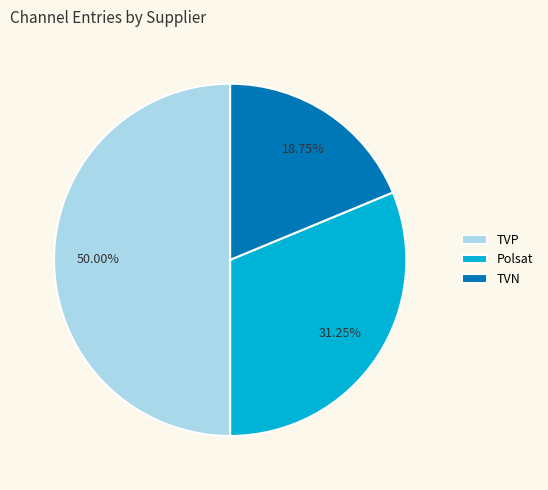

To the nearest percent, what is the difference between the TVN and TVP slice percentages?

31%